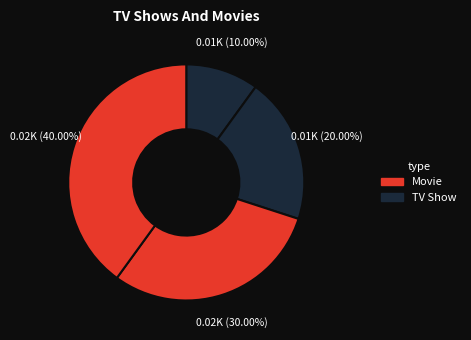

Is there any slice that represents more than half of the pie?

No